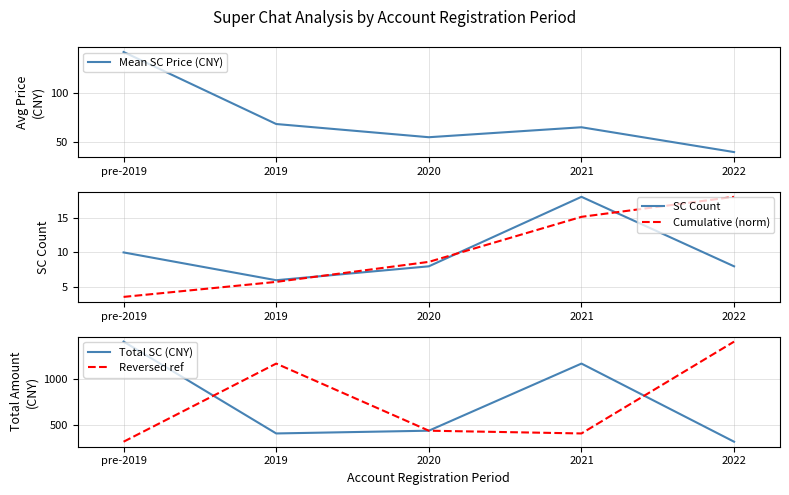

The value of Cumulative (norm) at 2019 is 8.0. True or false?

False